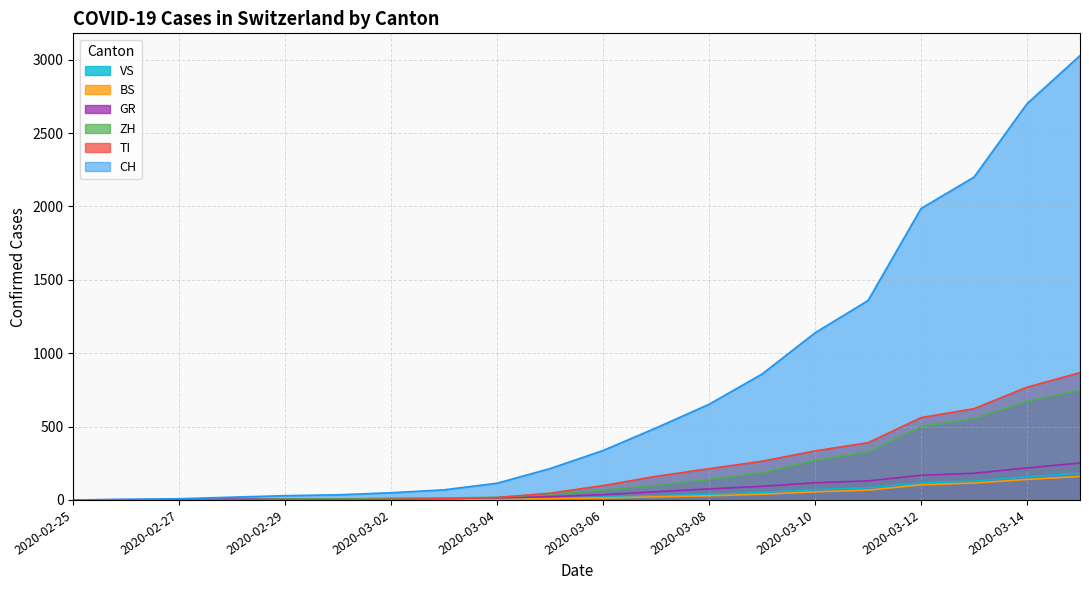

How many data points in ZH are above 66?

9